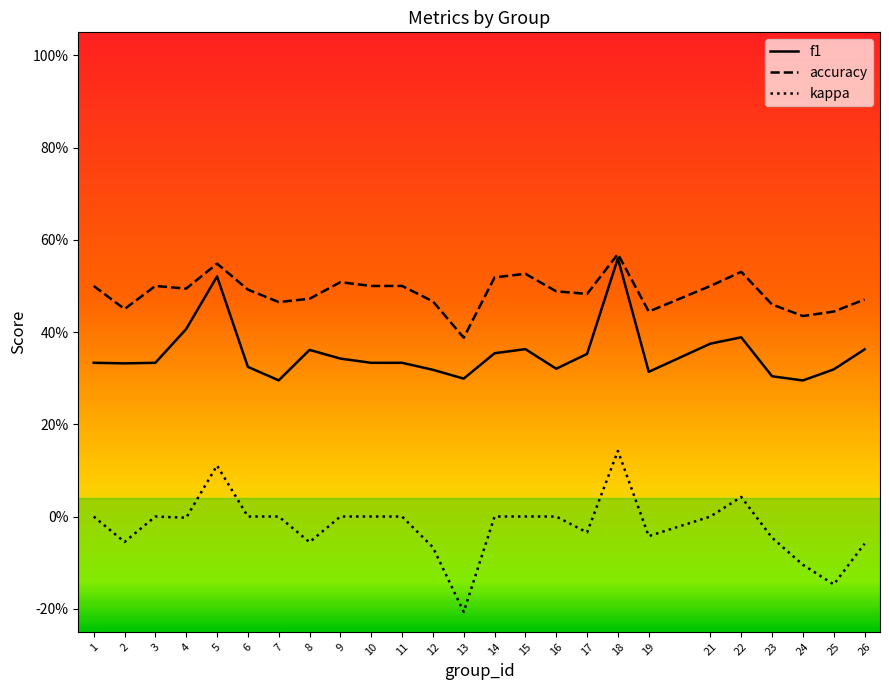

Which series changed the most between 2 and 7?

kappa